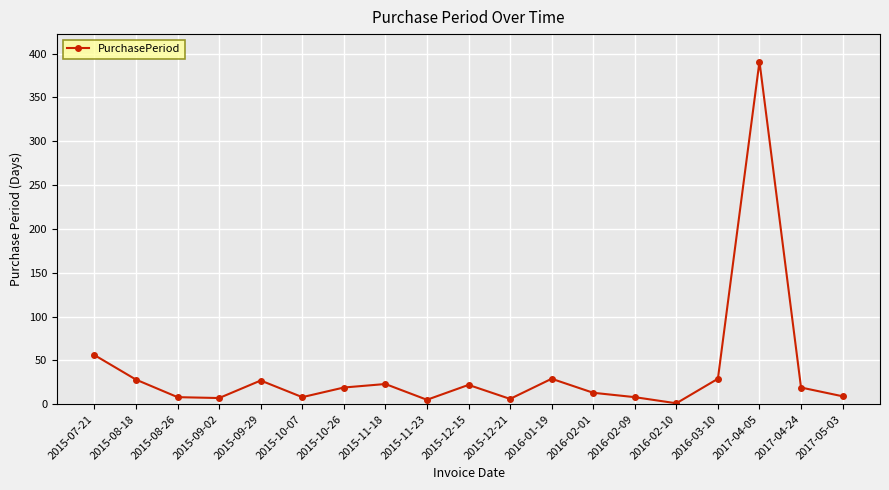

What is the approximate value at 2016-01-19?

29